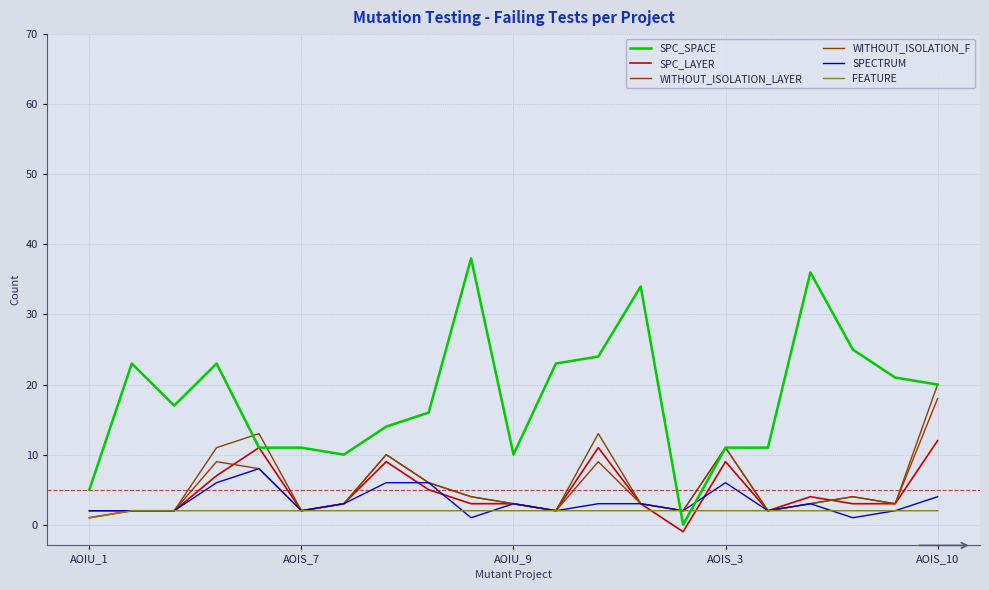

Where is SPC_LAYER nearest to the value 5?

8